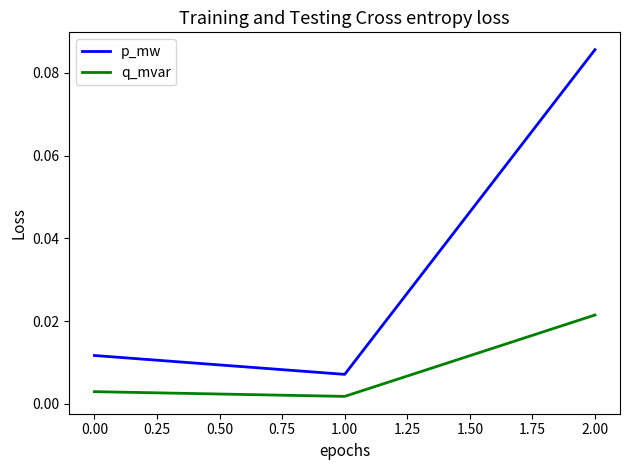

Rank the series by their maximum value, from lowest to highest.

q_mvar, p_mw